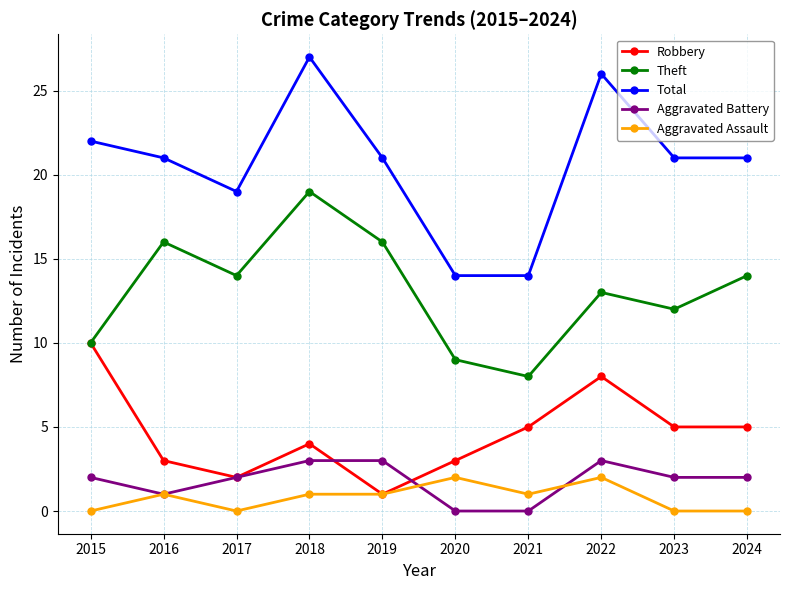

Is the value of Total at 2019 greater than the value of Theft at 2022?

Yes